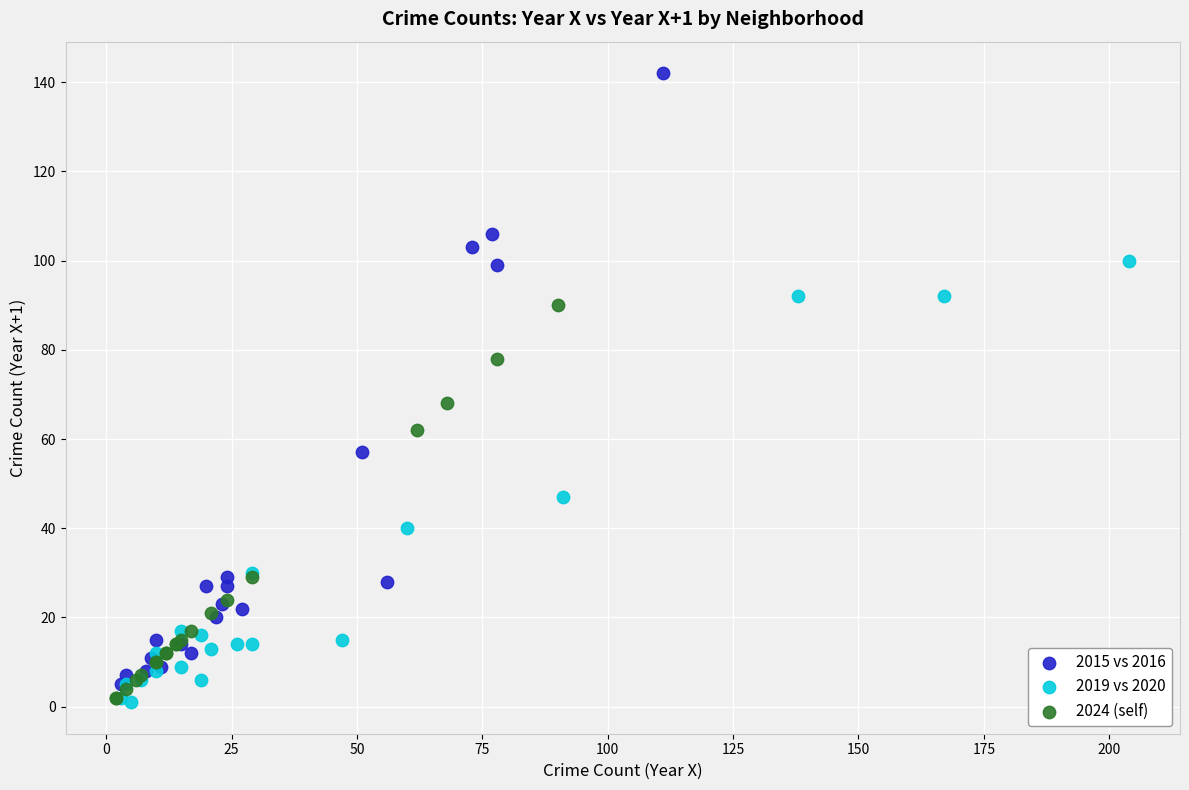

Which series has the widest spread of Y values?

2015 vs 2016